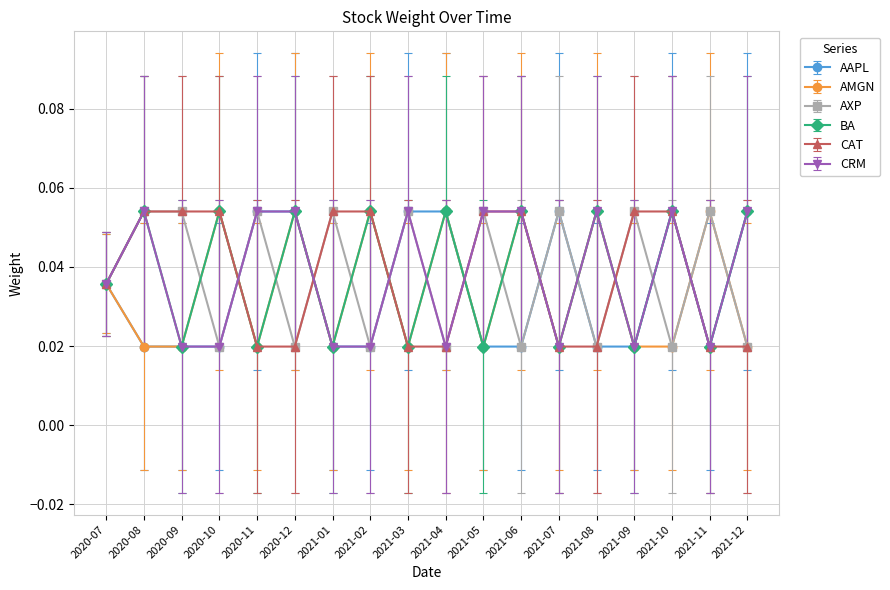

Count the CAT values in the range 0 to 1.

18